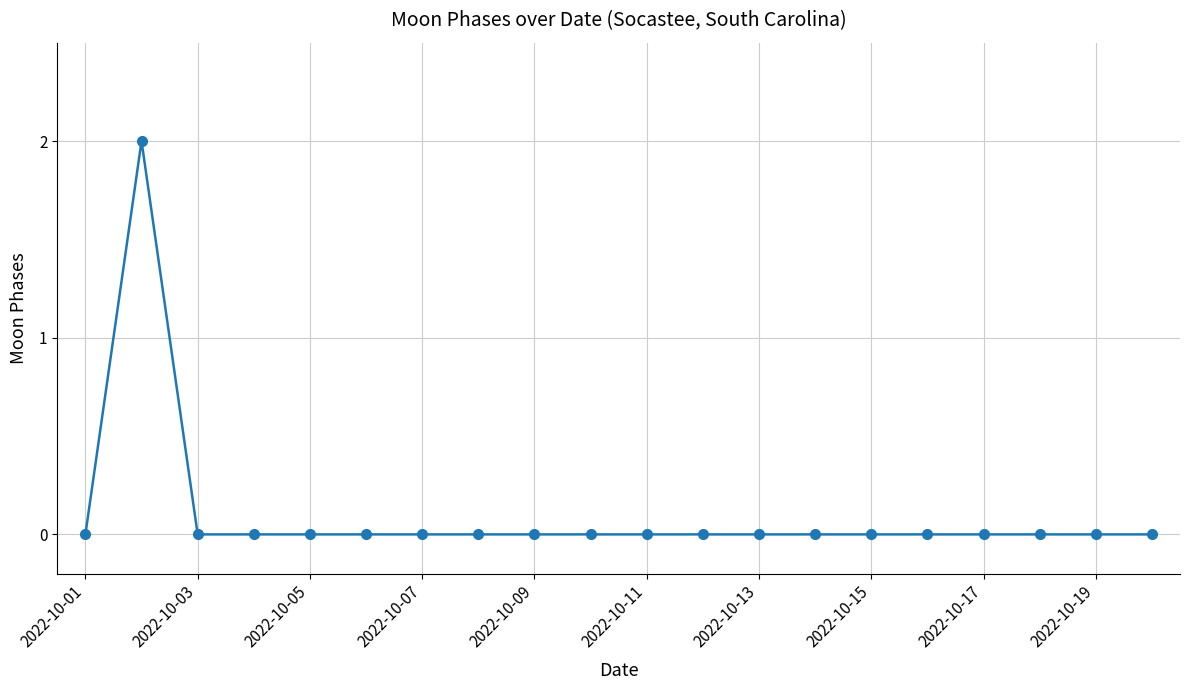

How many lines are shown in the chart?

1